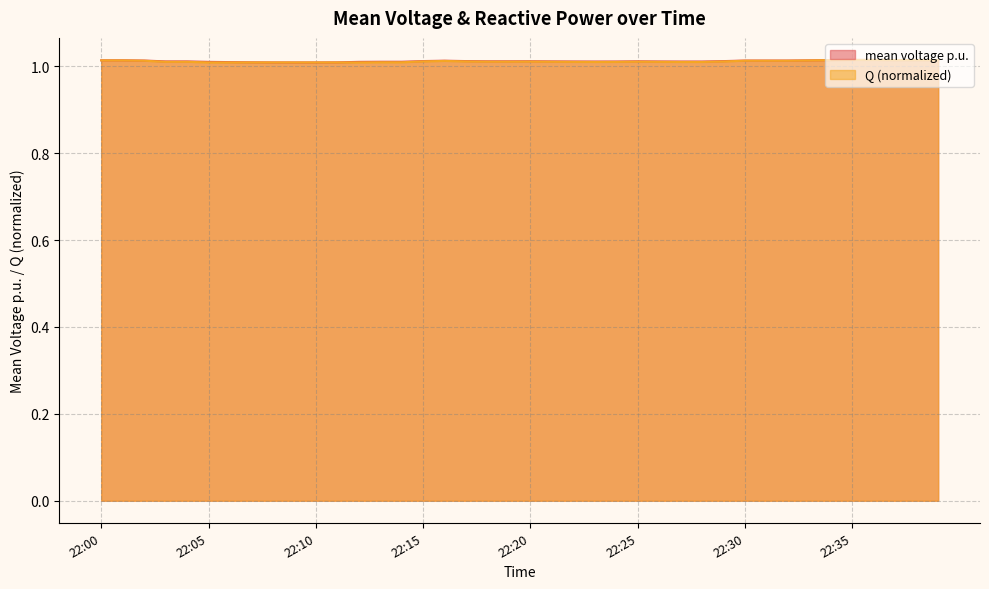

Is it true that mean voltage p.u. equals 1.7 at 22:31?

False